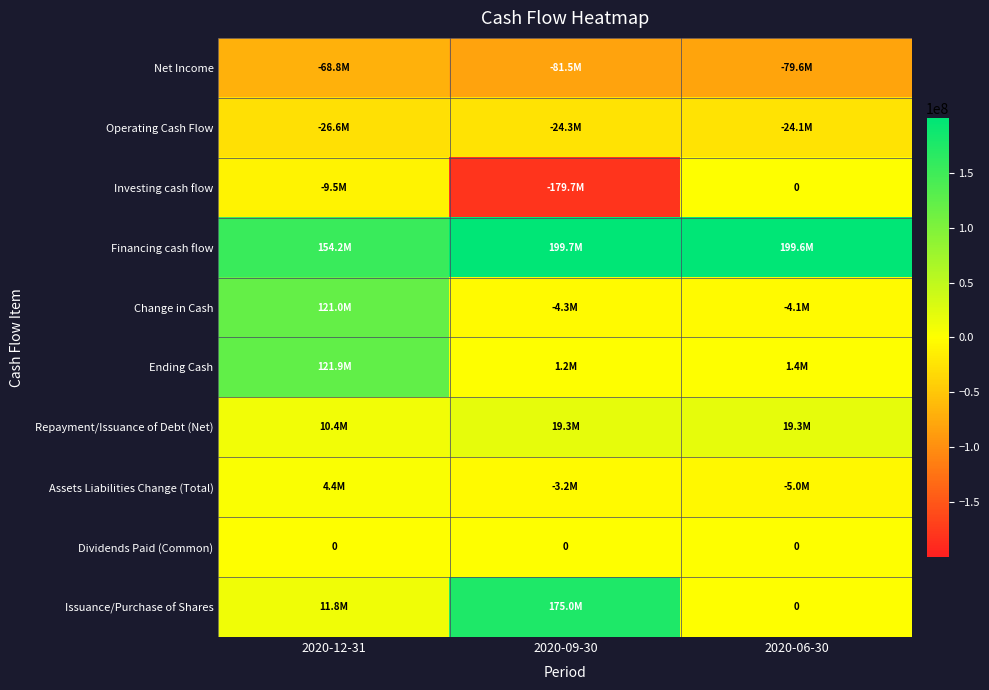

True or false: Dividends Paid (Common) has a value of 0 at 2020-09-30.

True